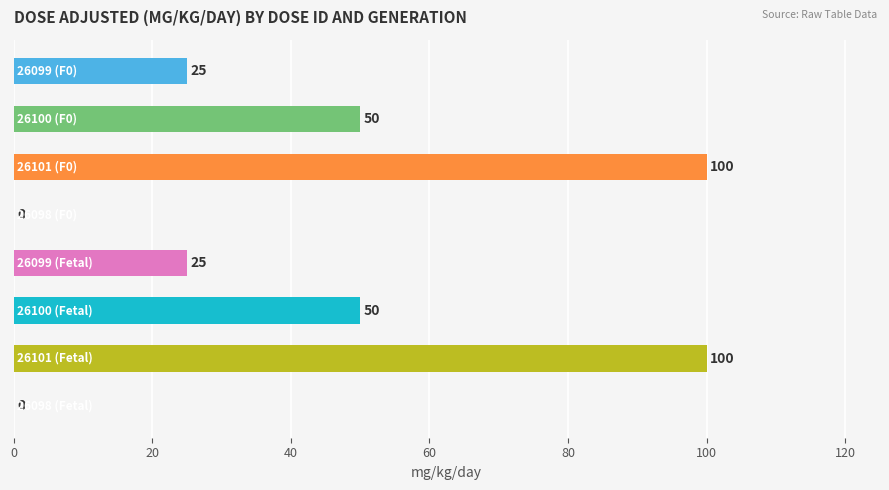

What is the greatest value displayed?

100